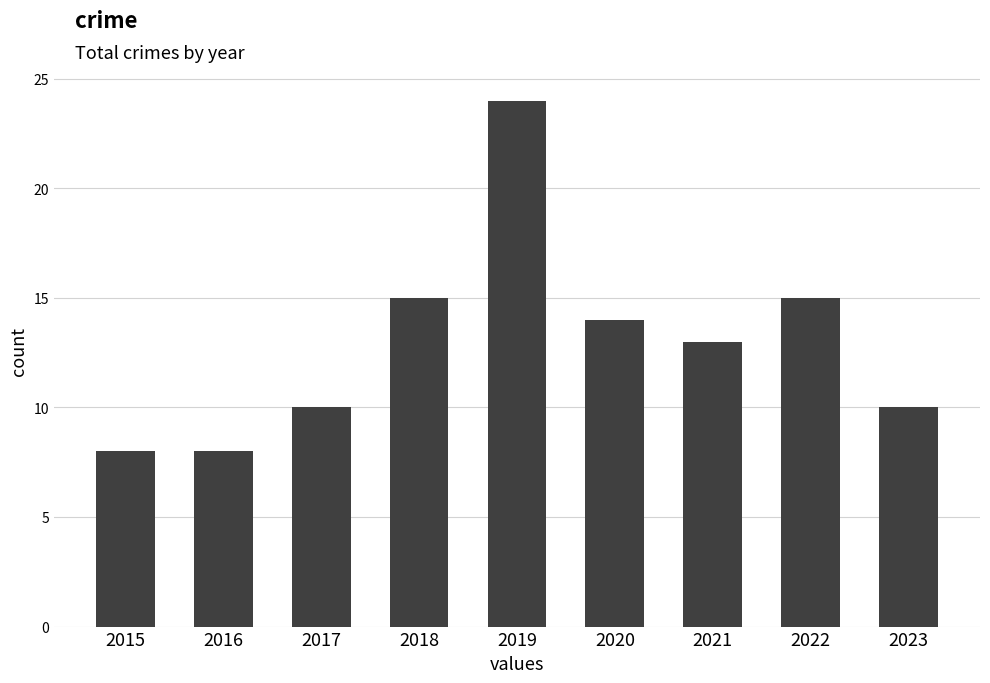

Does the chart contain stacked bars?

No